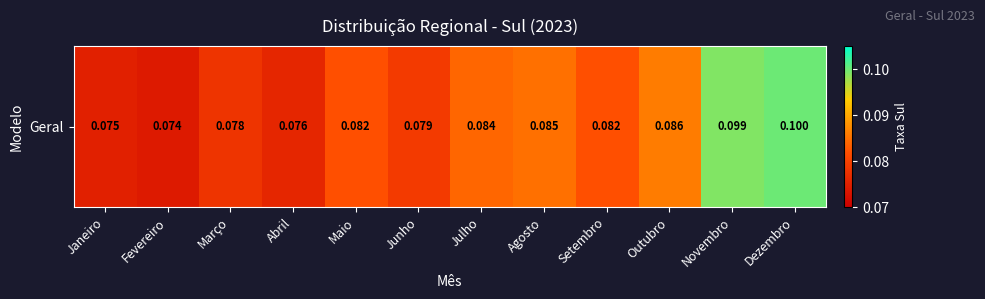

What is the sum of the values at Abril and Janeiro?

0.2